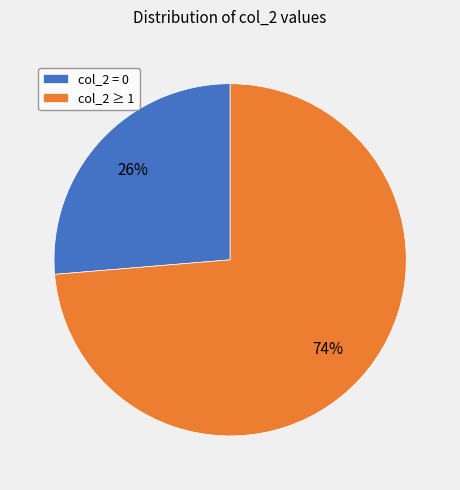

What percentage is the col_2 ≥ 1 slice, to the nearest percent?

74%